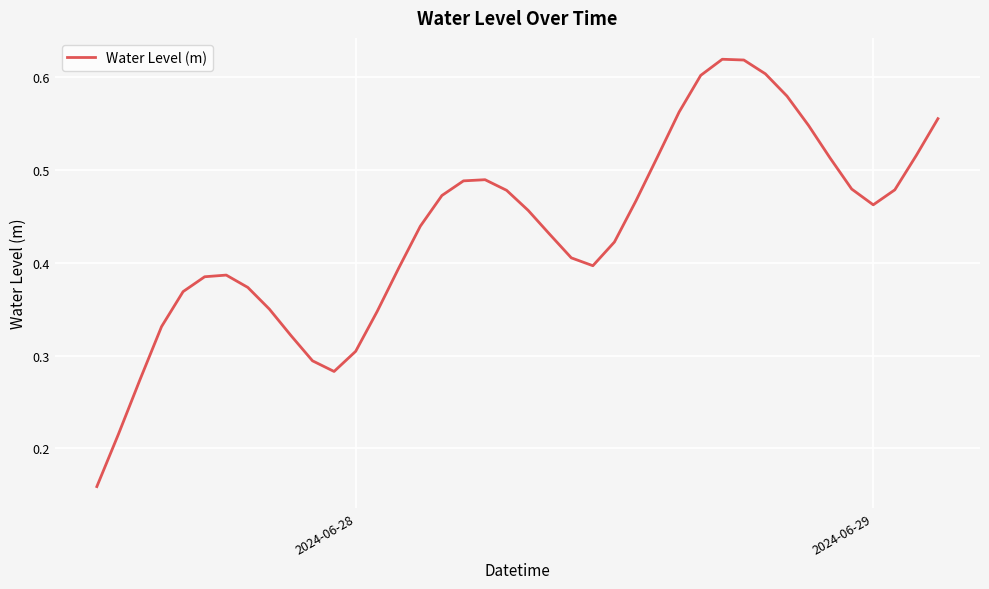

True or false: the data has more than 2 interior local peaks.

True